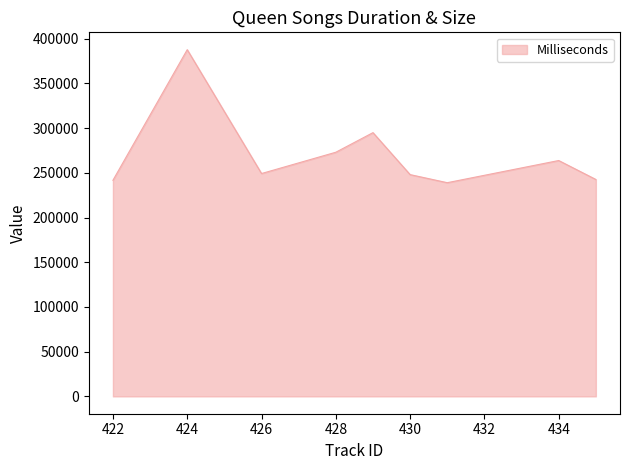

What is the minimum value shown in the chart?

238994